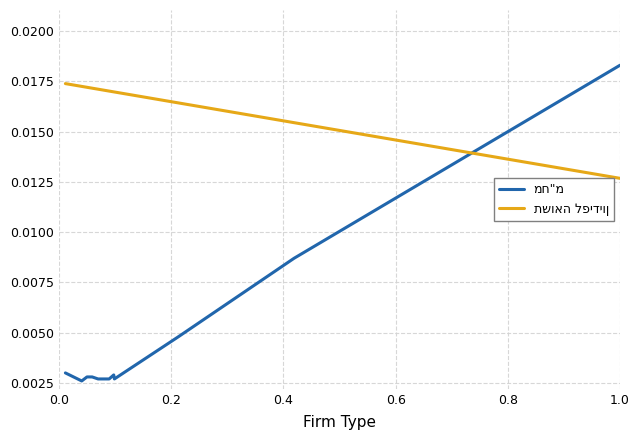

At 0.0, list the series in order from smallest to largest.

מח"מ, תשואה לפידיון